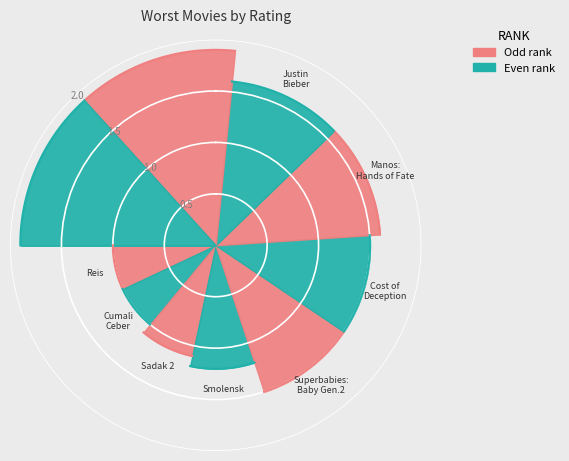

Rank the categories by value from lowest to highest.

Reis, Cumali Ceber, Sadak 2, Smolensk, Superbabies: Baby Geniuses 2, The Cost of Deception, Manos: The Hands of Fate, Justin Bieber: Never Say Never, The Hottie & the Nottie, Radhe